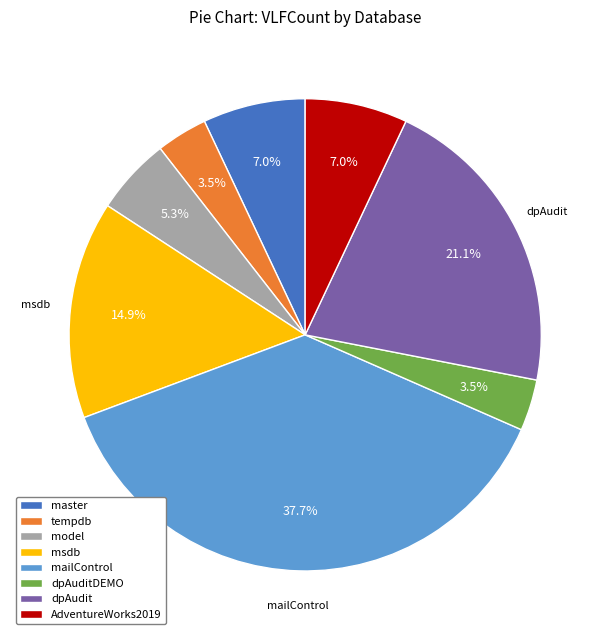

To the nearest percent, what is the average slice percentage?

12%